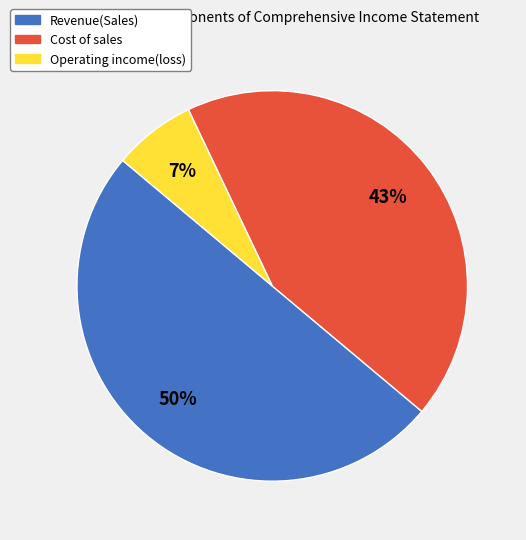

True or false: Revenue(Sales) accounts for 40% of the total.

False